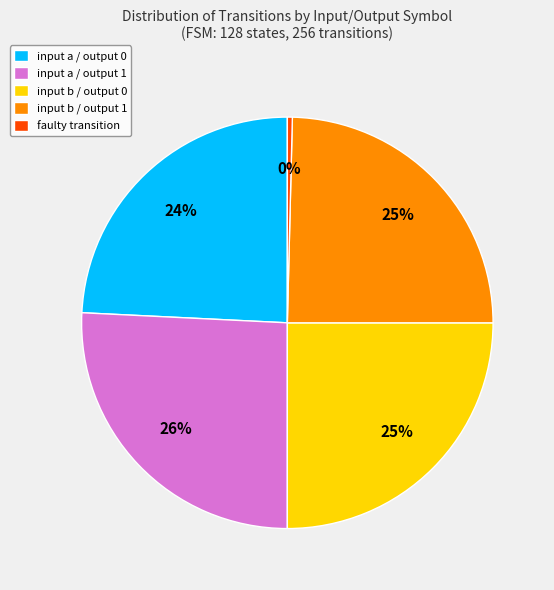

What is the ratio of the value at input b / output 0 to the value at input a / output 0?

1.0